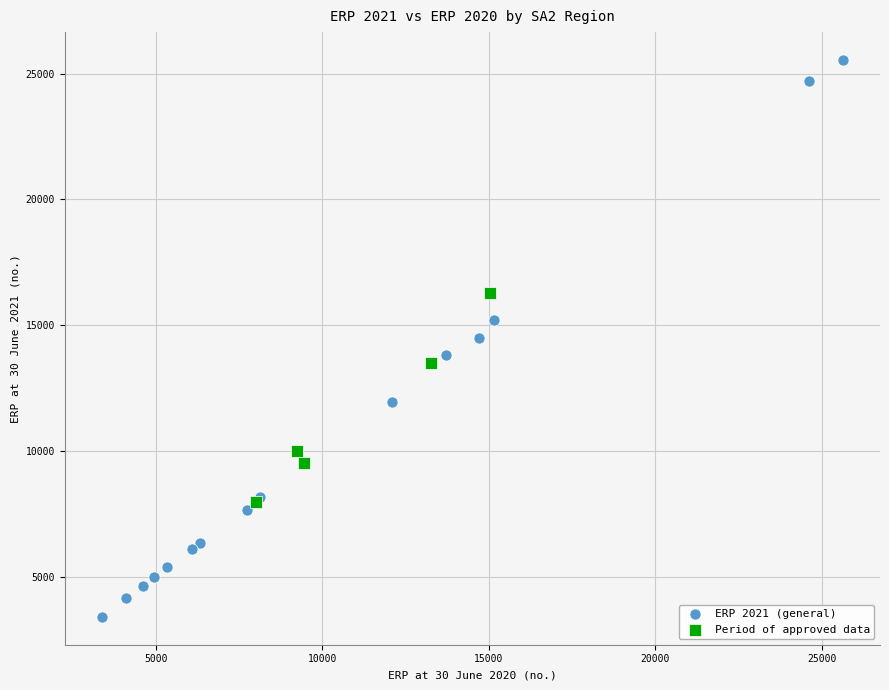

Which series contains the lowest Y value?

ERP 2021 (general)